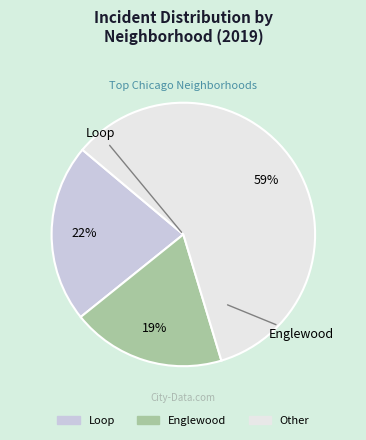

To the nearest percent, what is the difference between the largest and smallest slice percentages?

40%